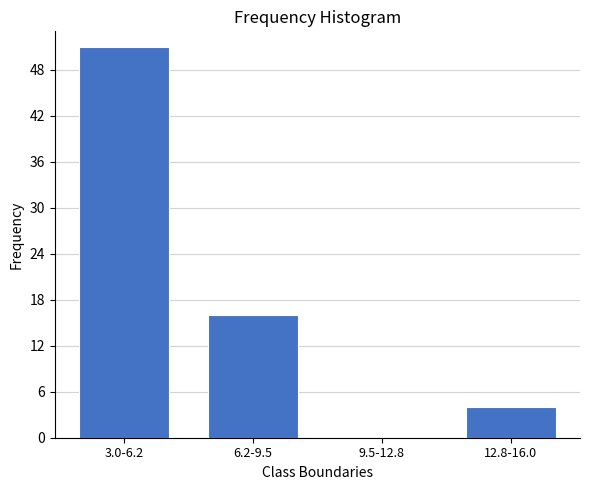

Reading left to right, what are all the values shown in this chart?

3.0-6.2=51	6.2-9.5=16	9.5-12.8=0	12.8-16.0=4